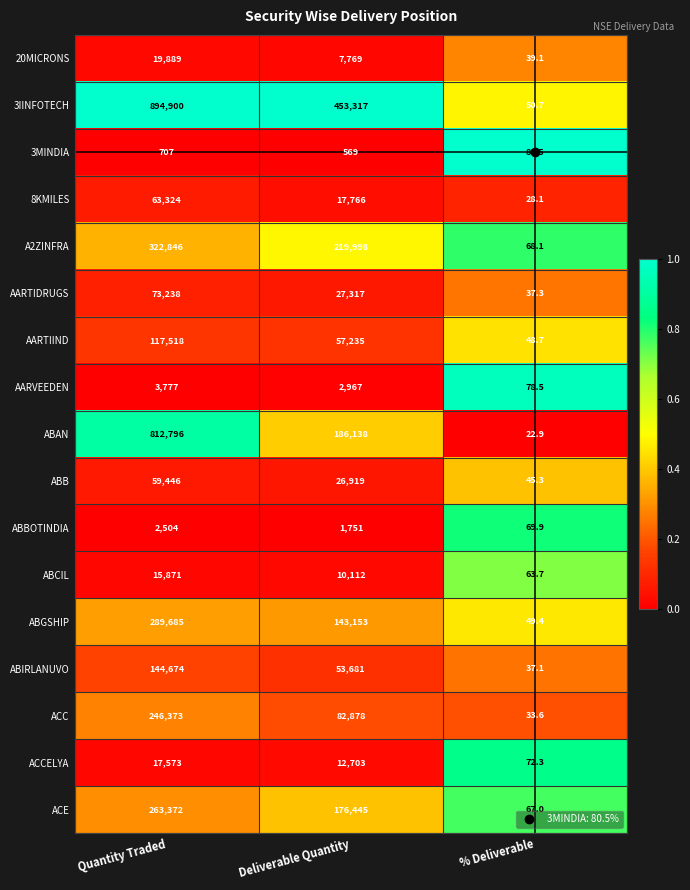

Which category has the highest value in the ABIRLANUVO series?

Quantity Traded